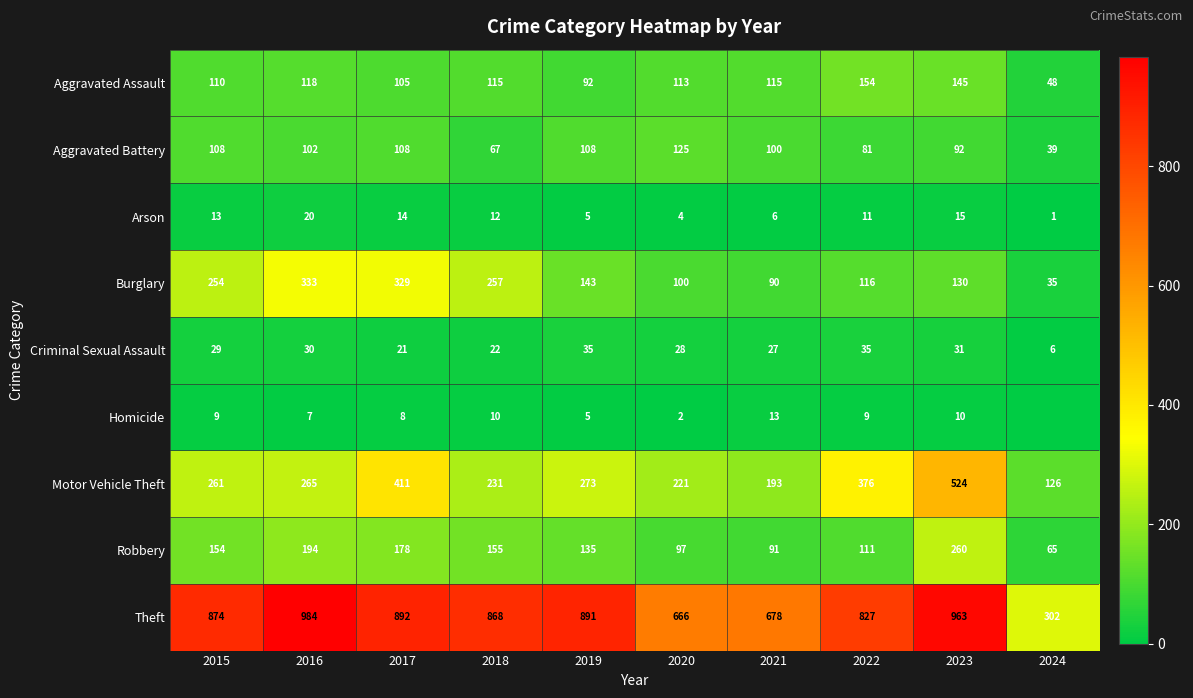

What is the difference between the highest and lowest values at 2017?

884